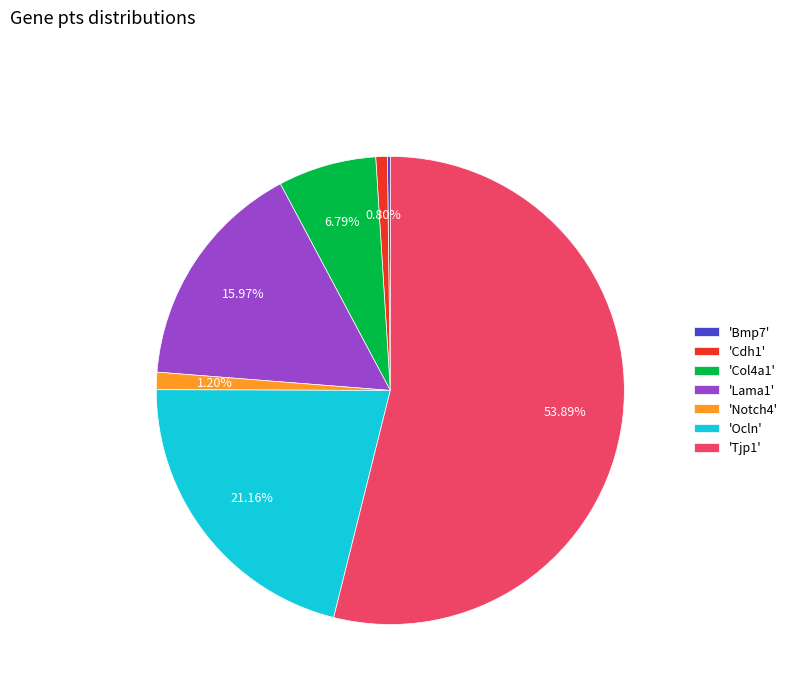

Do 'Col4a1' and 'Cdh1' together represent more than half of the pie?

No